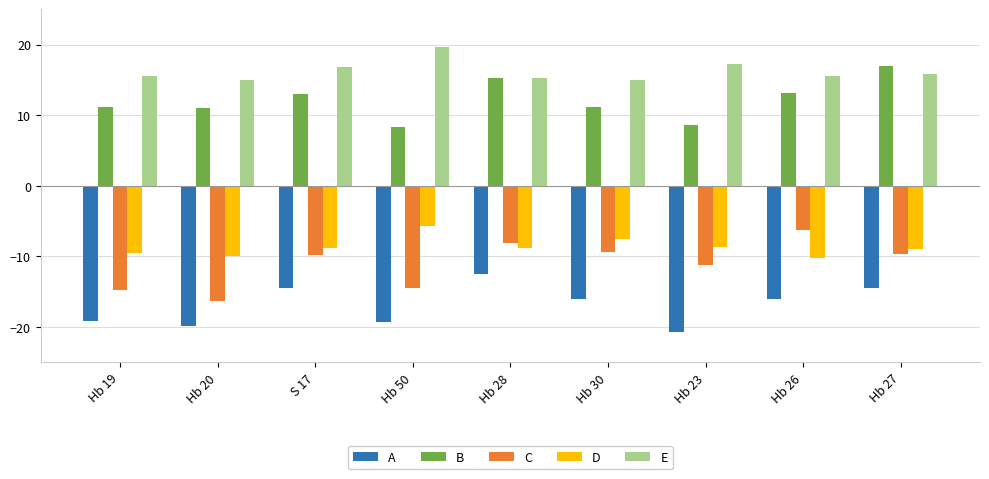

How many data points does each series have?

9